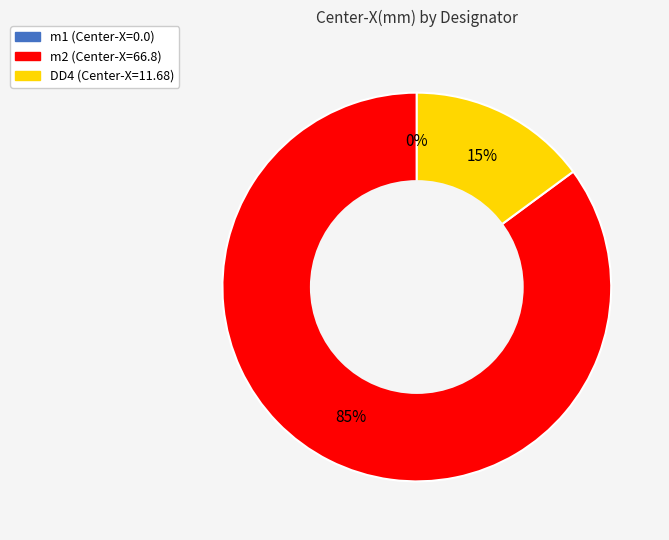

To the nearest percent, what portion does m2 represent?

85%